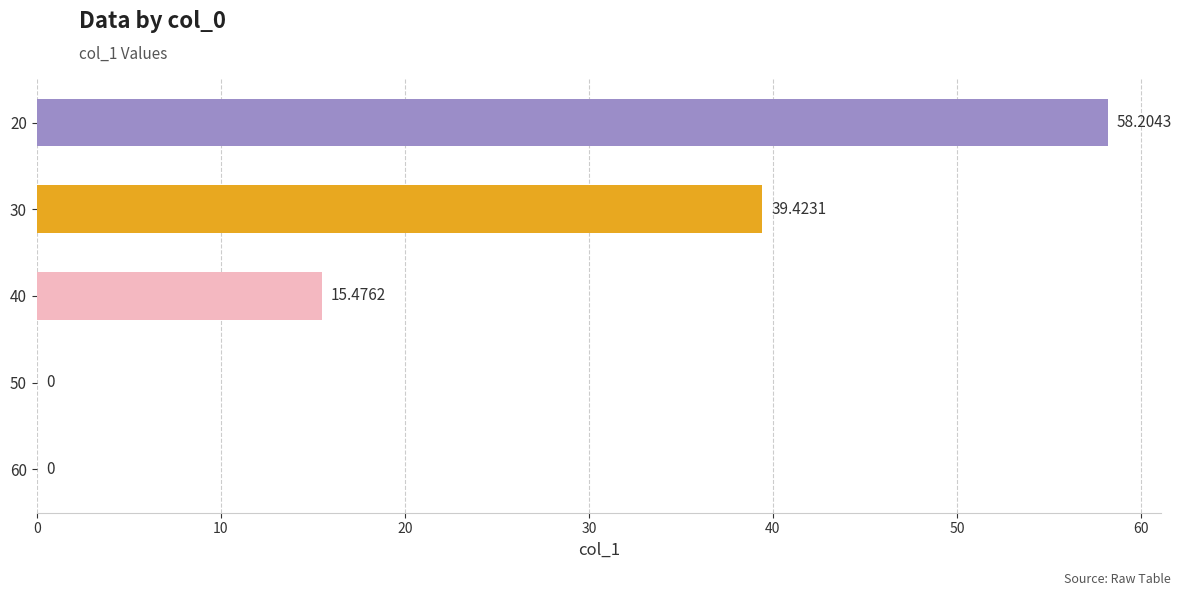

Which has a higher value, 60 or 40?

40